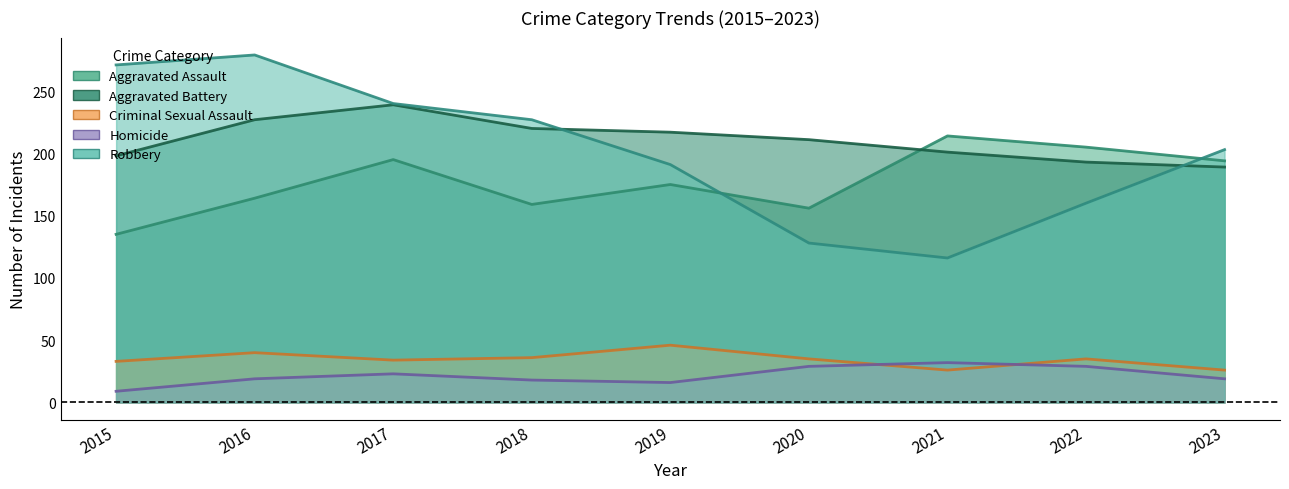

True or false: Homicide and Criminal Sexual Assault intersect in this chart.

True